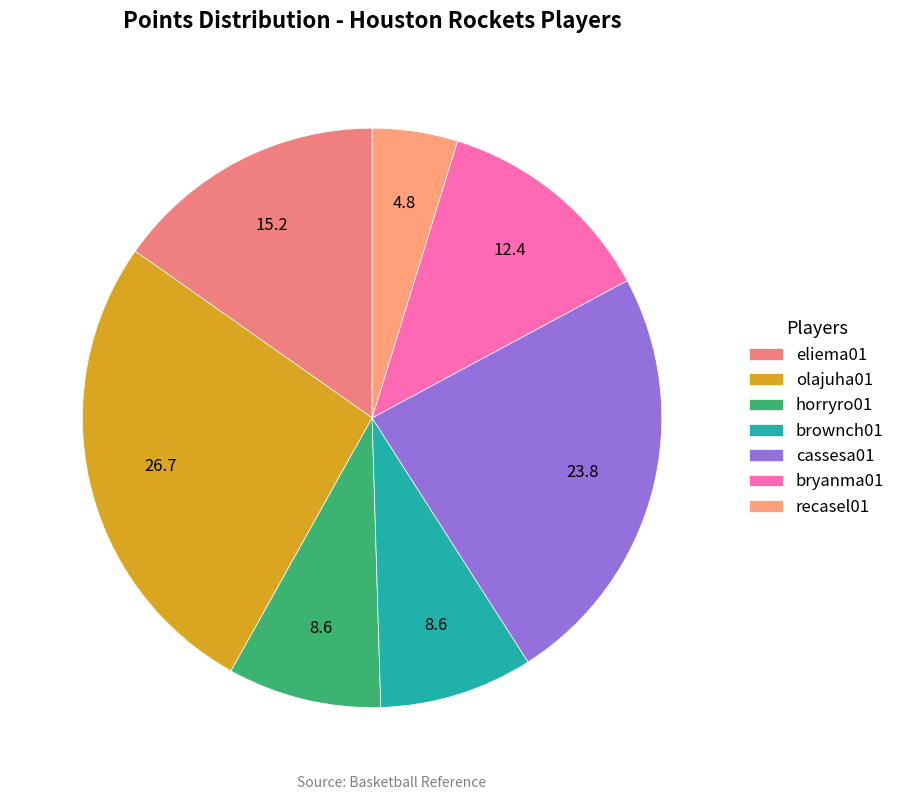

Does eliema01 account for over 50% of the chart?

No